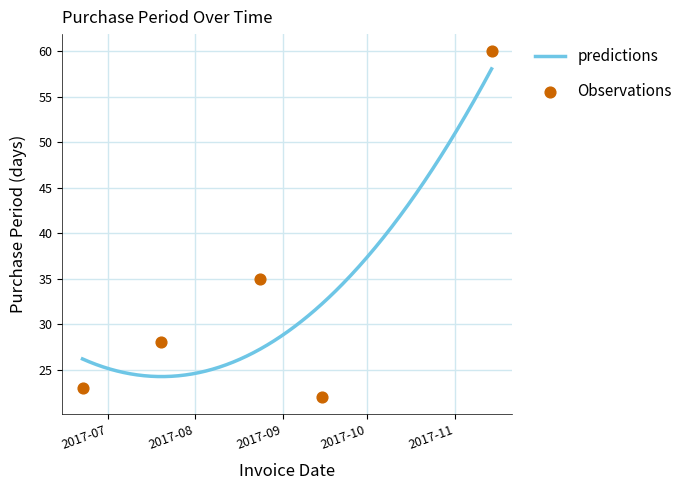

Approximately how many times larger is the value at 2017-09-15 compared to 2017-08-24?

0.6